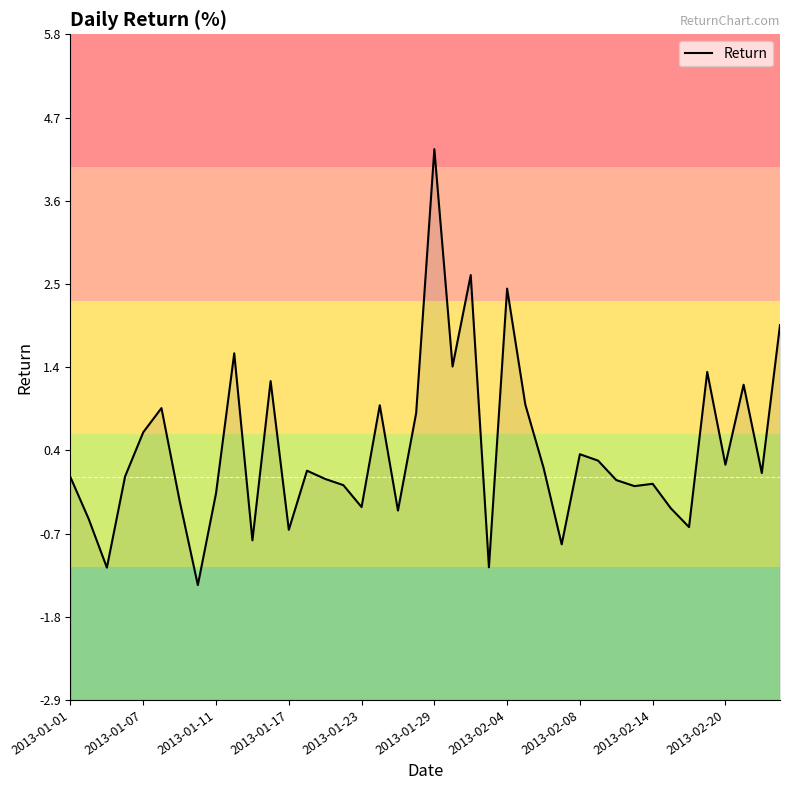

What is the difference between the second highest and minimum values?

4.0